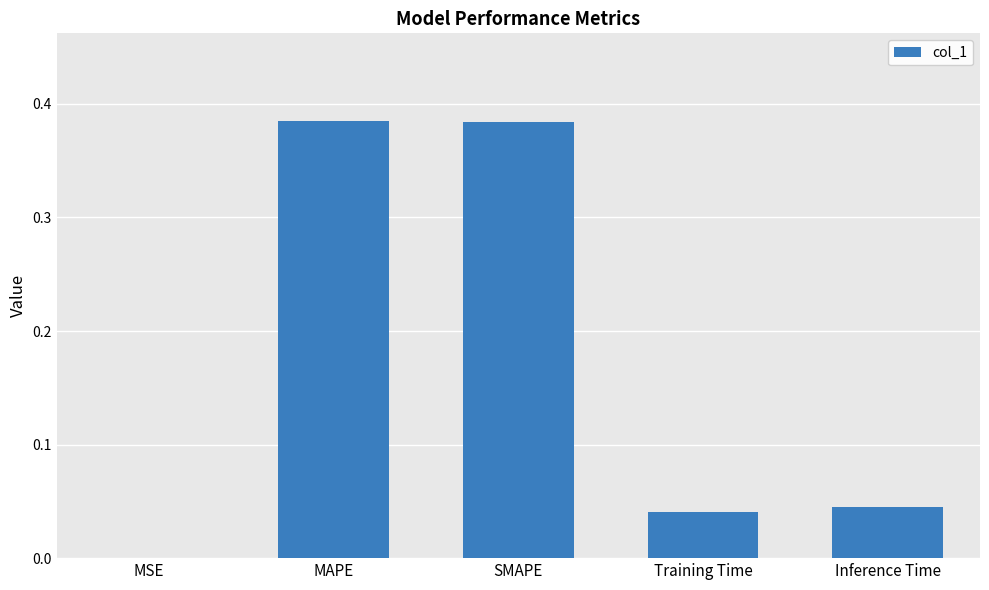

The chart shows a value of 0.0 at Training Time. True or false?

True